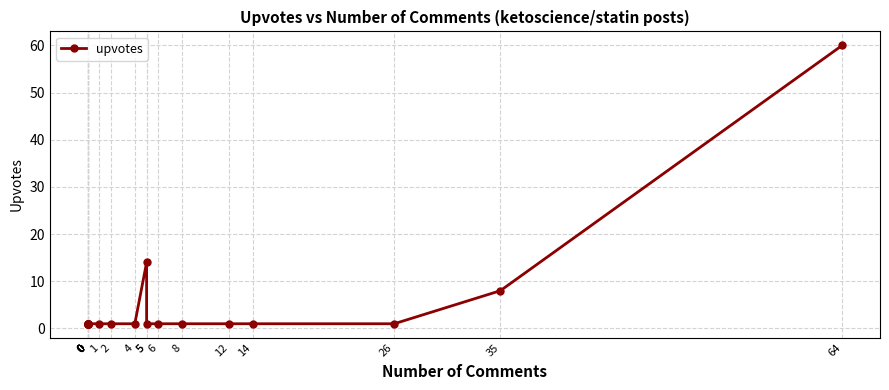

What is the difference between the second highest and second lowest values?

13